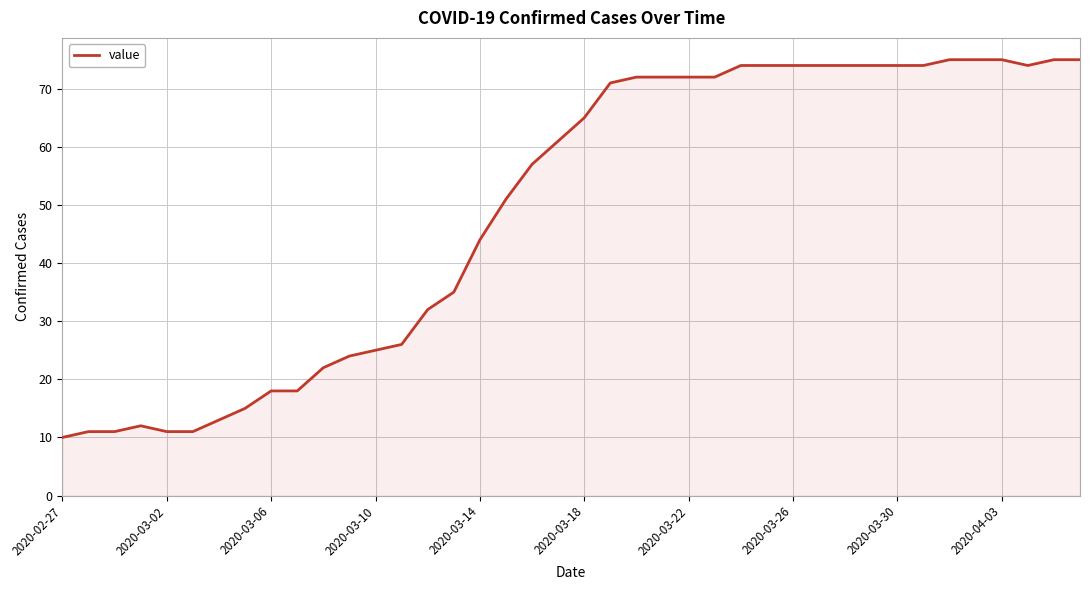

What is the difference between the maximum and minimum values?

65